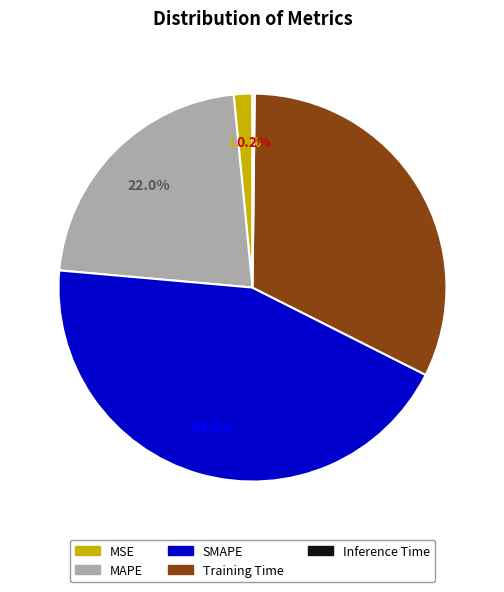

Approximately how many times larger is the value at Training Time compared to SMAPE?

0.7